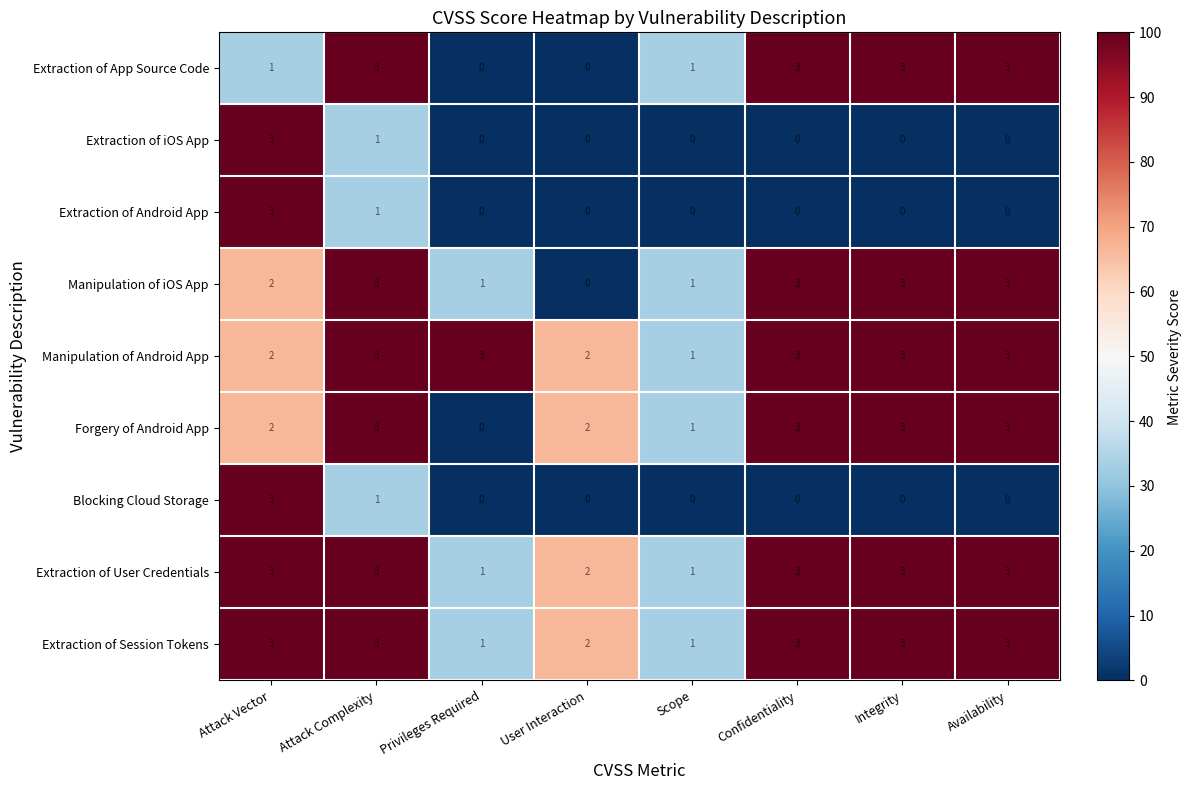

True or false: Extraction of App Source Code has a value of 3 at Attack Complexity.

True